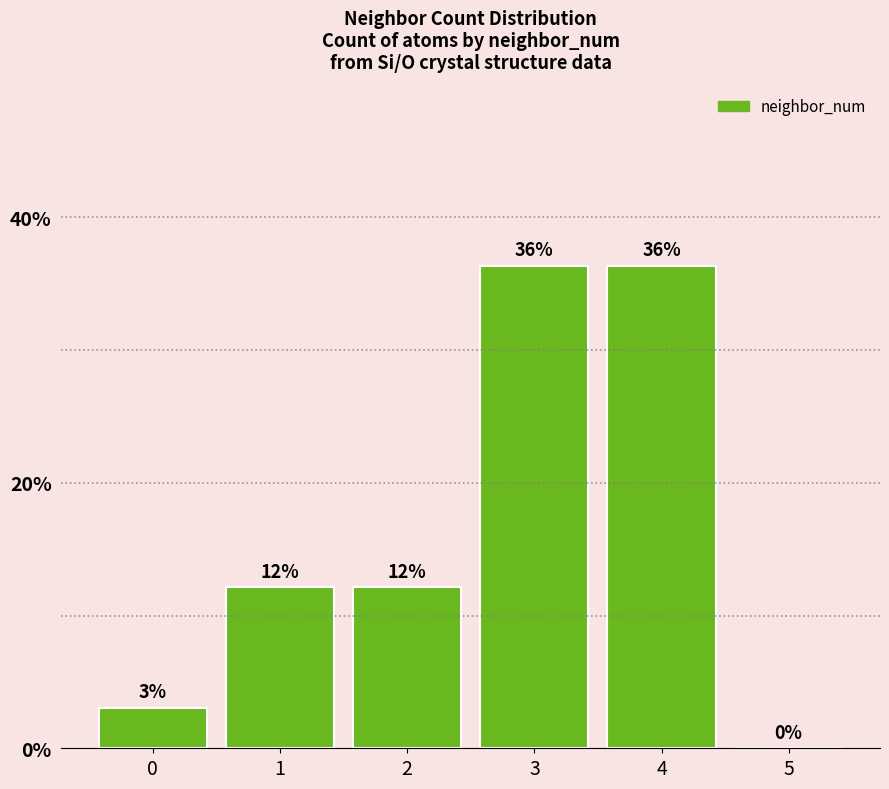

Count the number of data series in this chart.

1